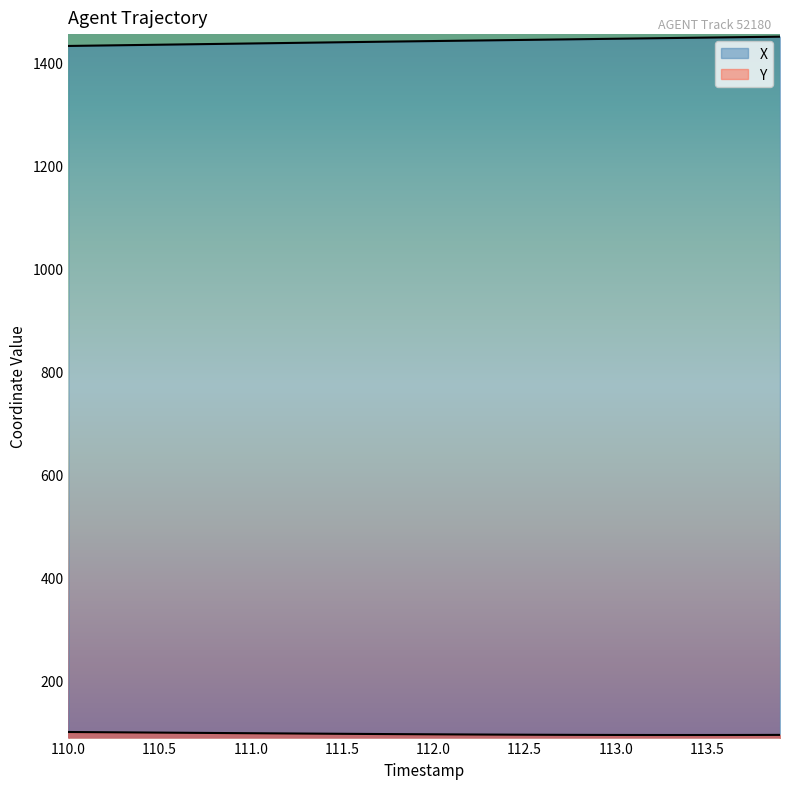

Where is the first local minimum for Y?

113.4